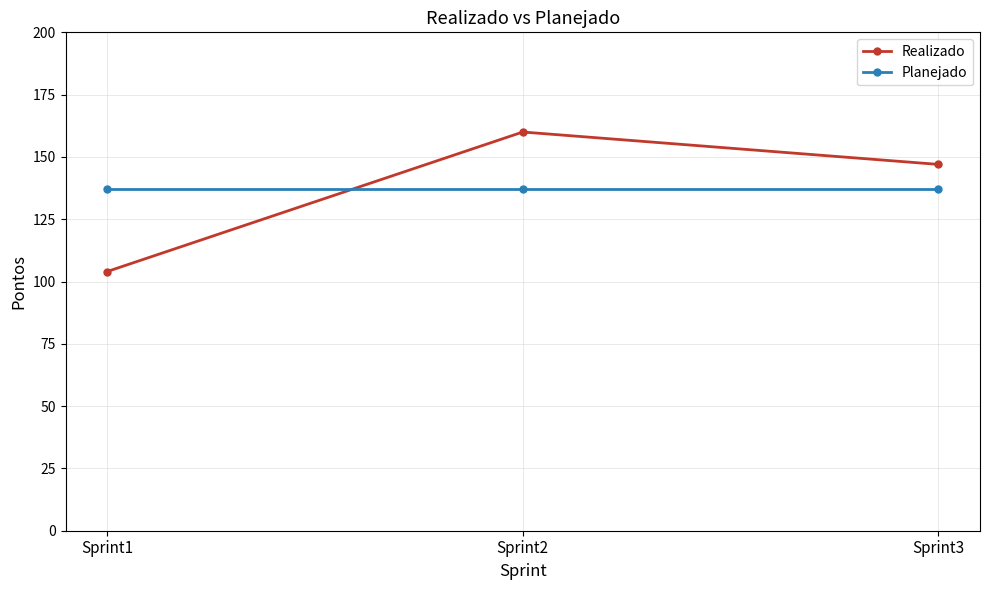

Rank the series by their maximum value, from highest to lowest.

Realizado, Planejado